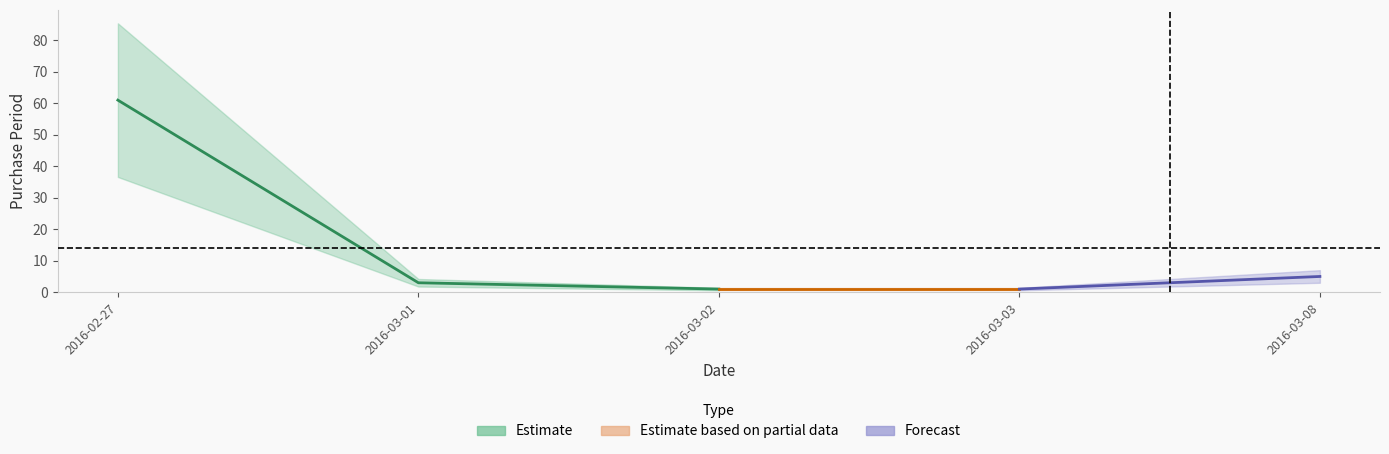

What is the label of the 2nd point from the left?

2016-03-01